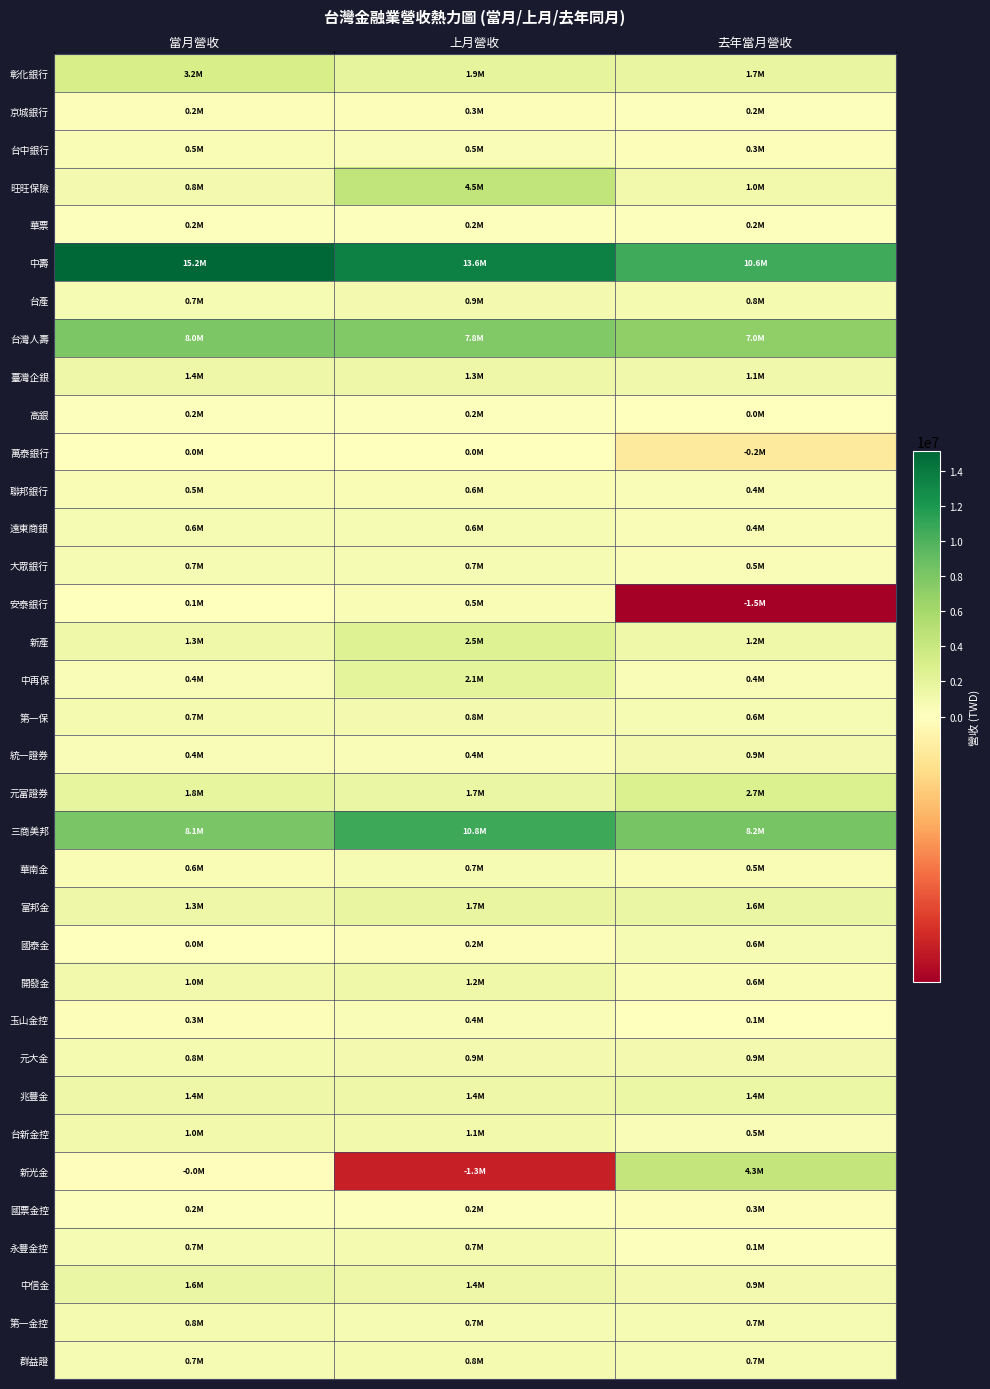

Which series has the largest range (max minus min)?

新光金